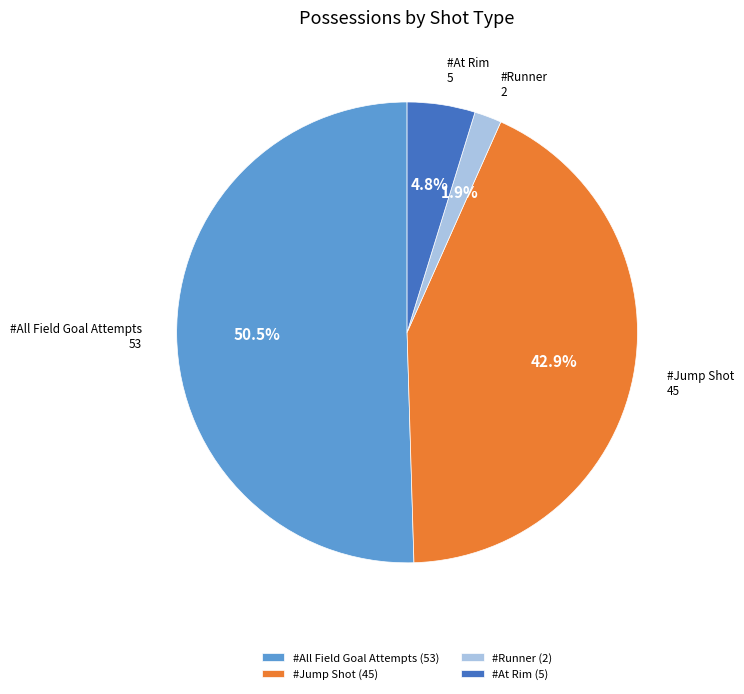

What percentage is the #At Rim slice, to the nearest percent?

5%